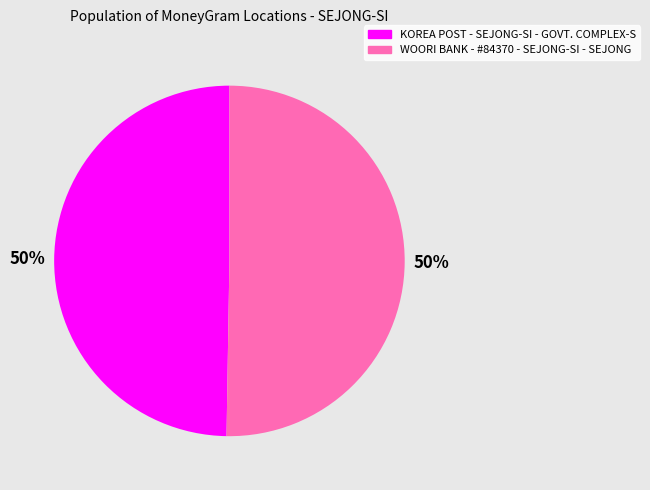

Is the sum of KOREA POST - SEJONG-SI - GOVT. COMPLEX-S and WOORI BANK - #84370 - SEJONG-SI - SEJONG greater than half?

Yes